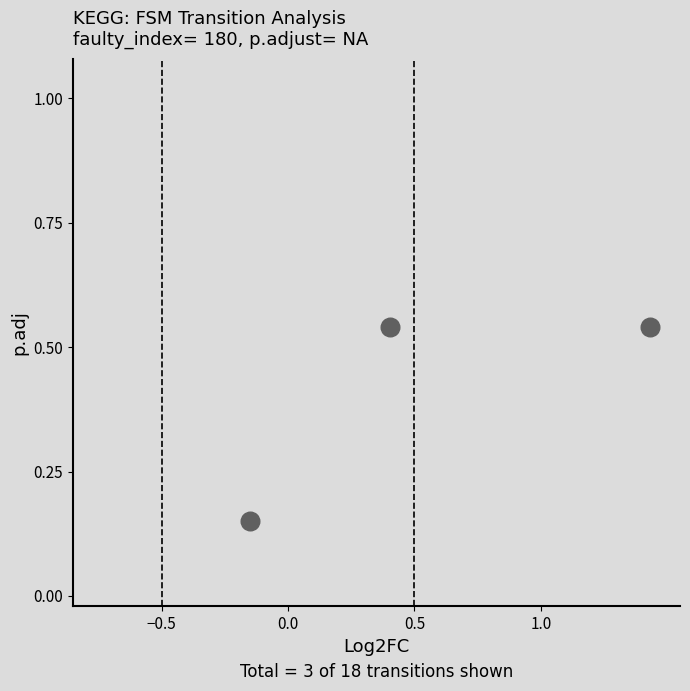

What is the range of X values (max minus min)?

1.6